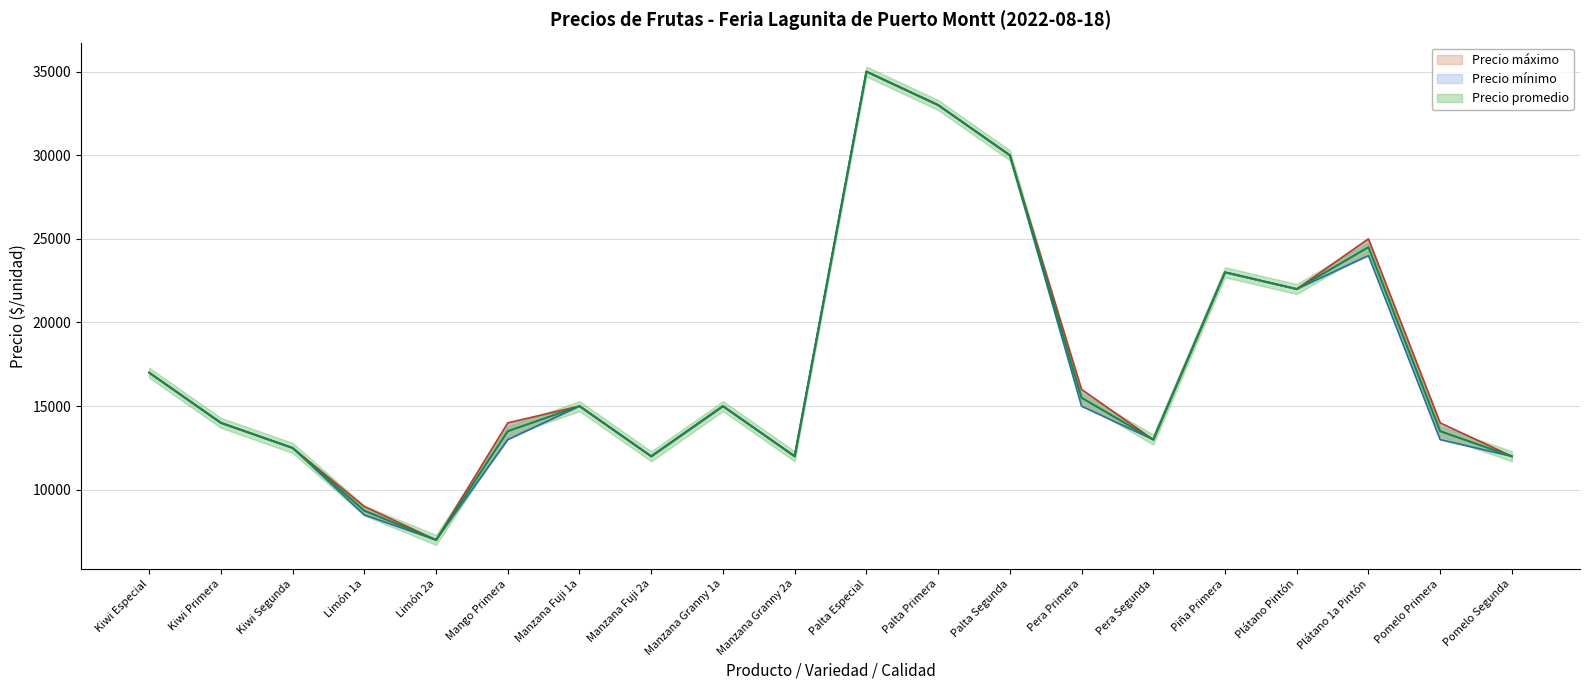

What position from the left is Kiwi Primera?

2